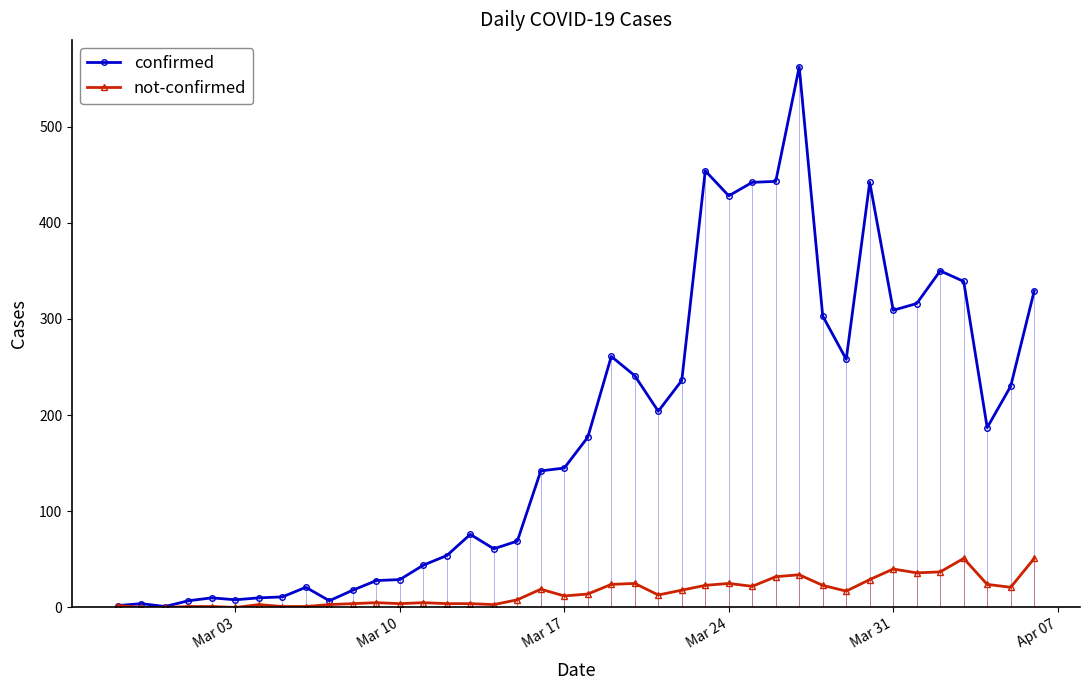

Is this an area chart (filled region under the line)?

No